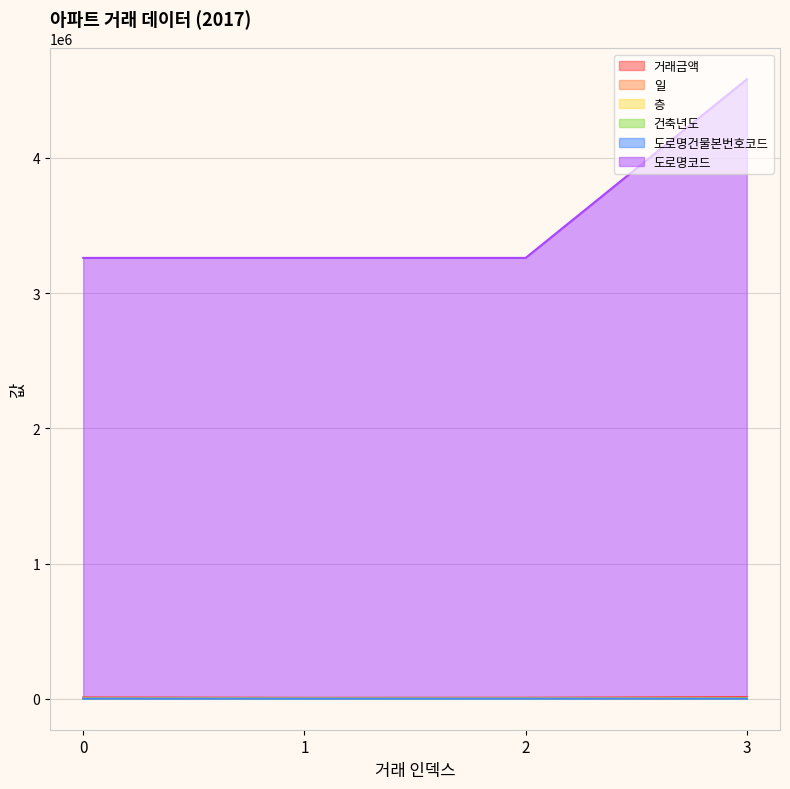

List the labels in order of 일 value, smallest first.

3, 1, 0, 2